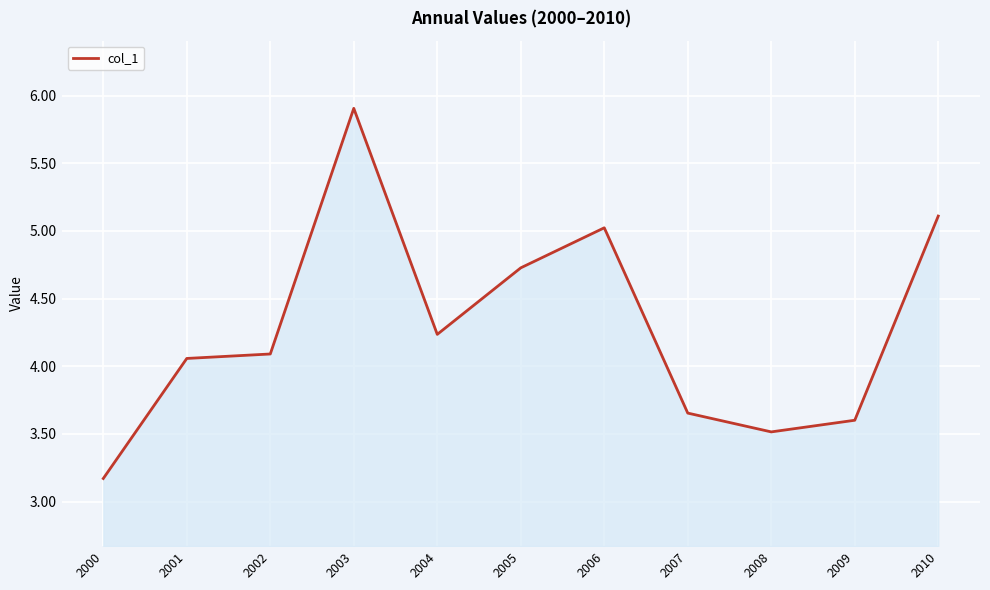

The chart shows a value of 5.1 at 2010. True or false?

True